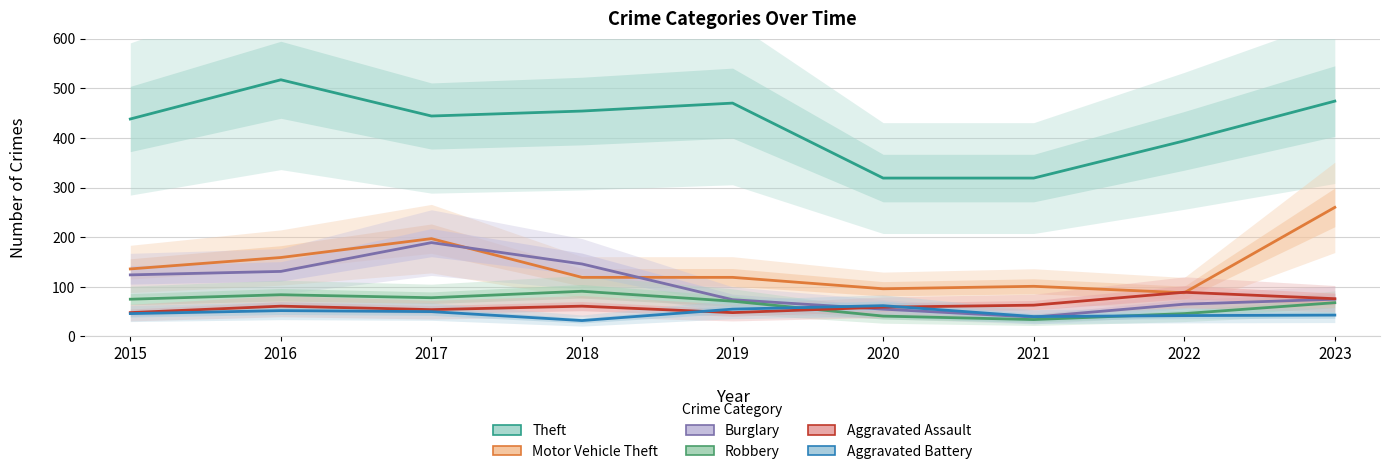

At which label does Burglary reach its minimum?

2021